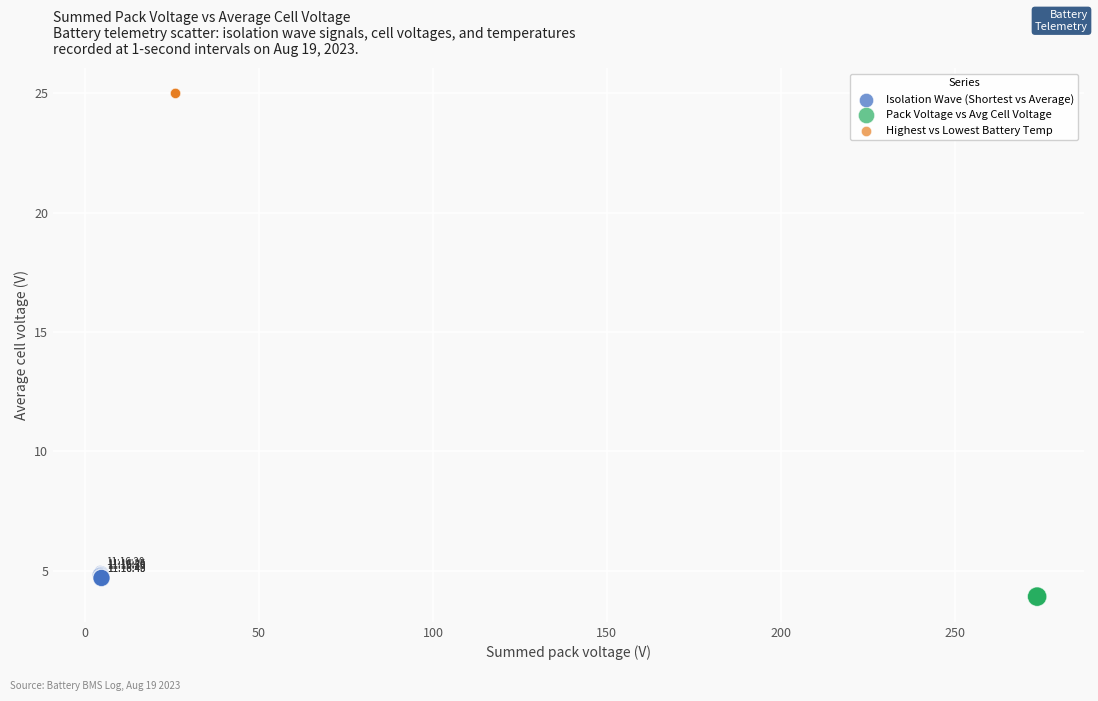

Which series reaches the maximum Y coordinate?

Highest vs Lowest Battery Temp